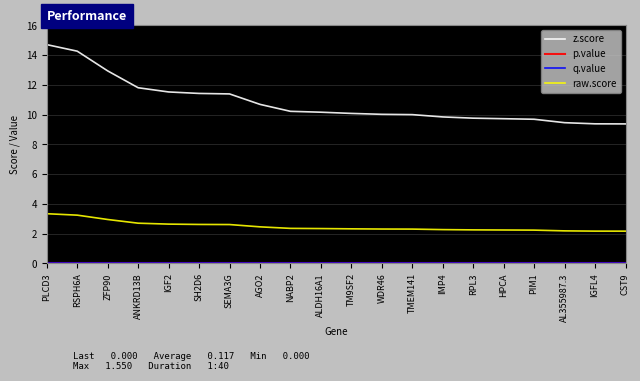

Does the chart have visible grid lines?

Yes